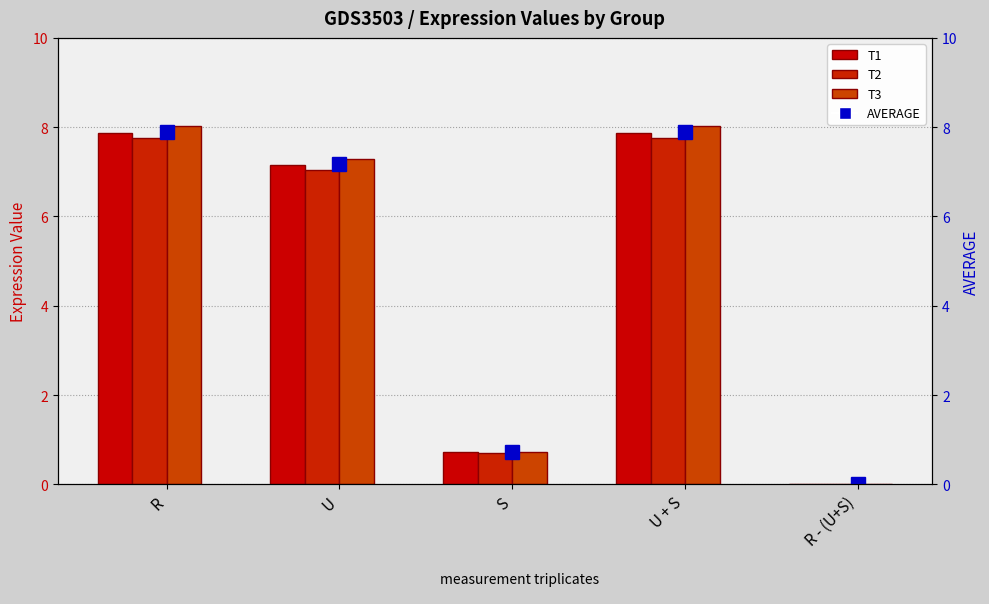

Is the value of T3 at R - (U+S) greater than the value of T2 at U + S?

No